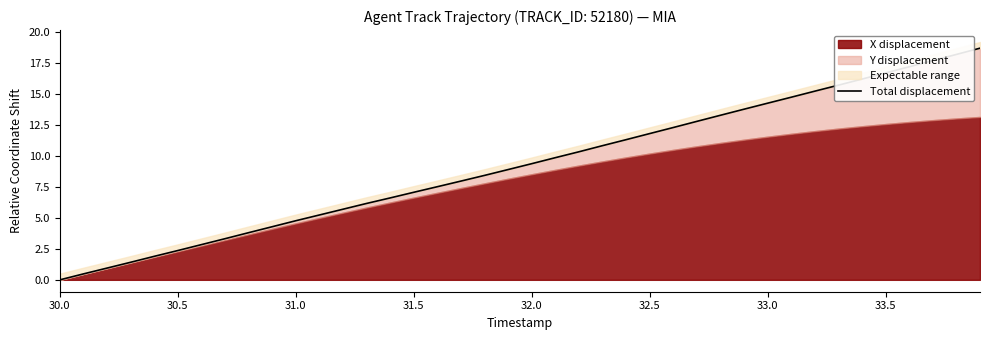

True or false: there are more than 1 points higher than both neighbors.

False